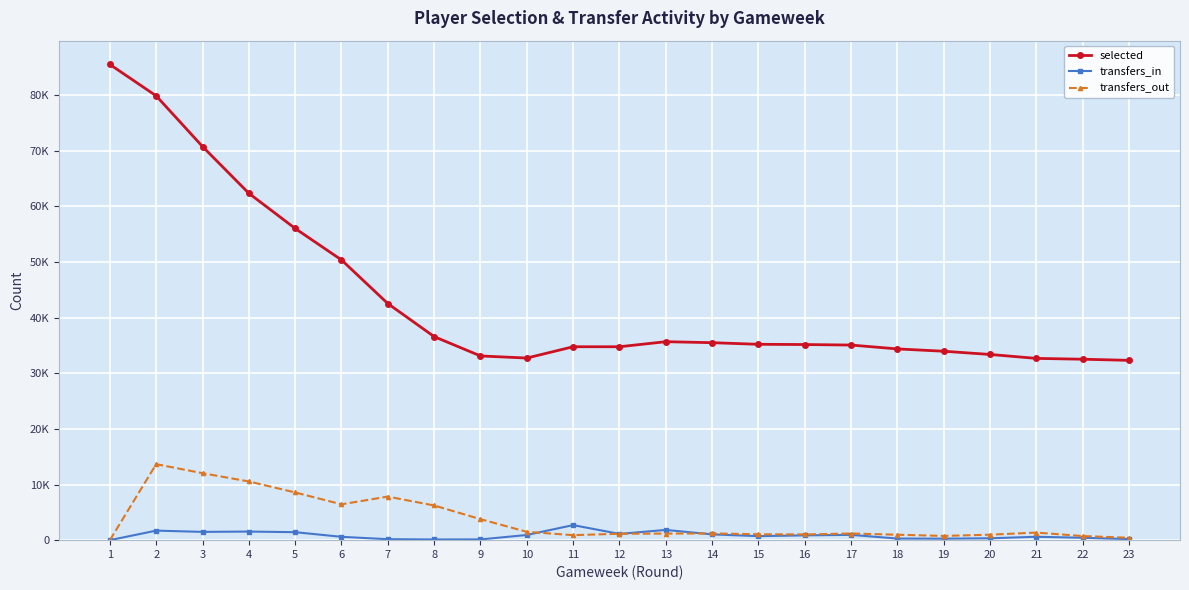

At which category does selected reach its first local peak?

13